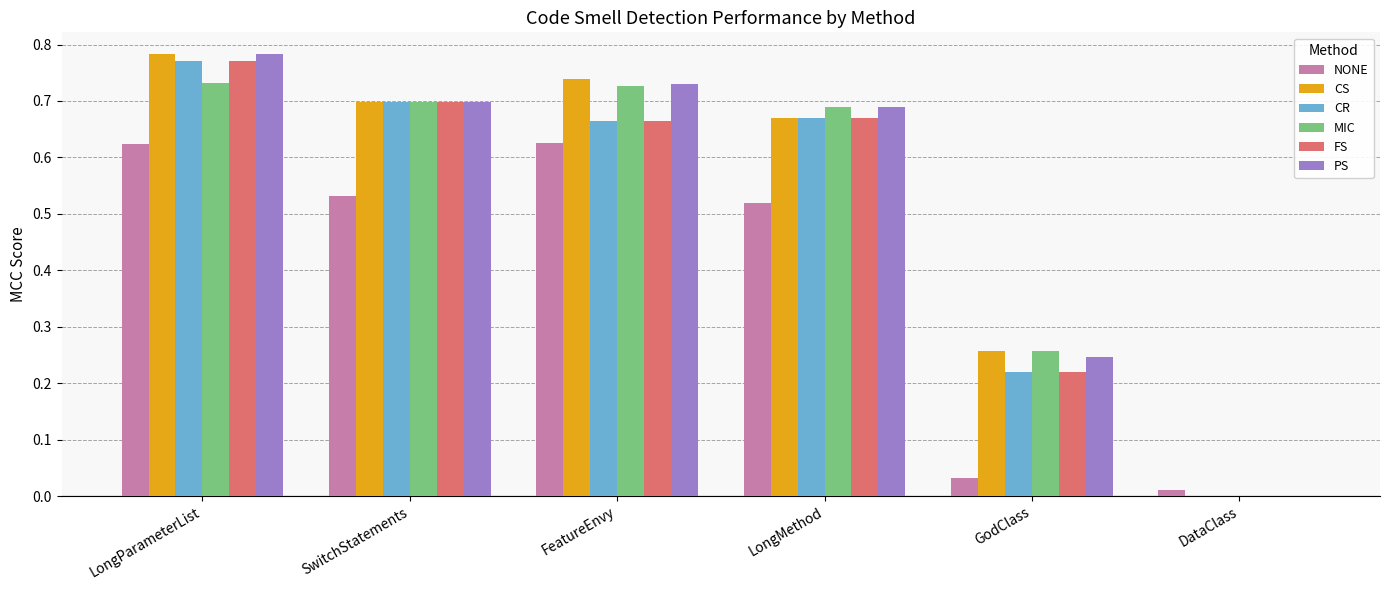

At which category is the sum across all series the highest?

LongParameterList